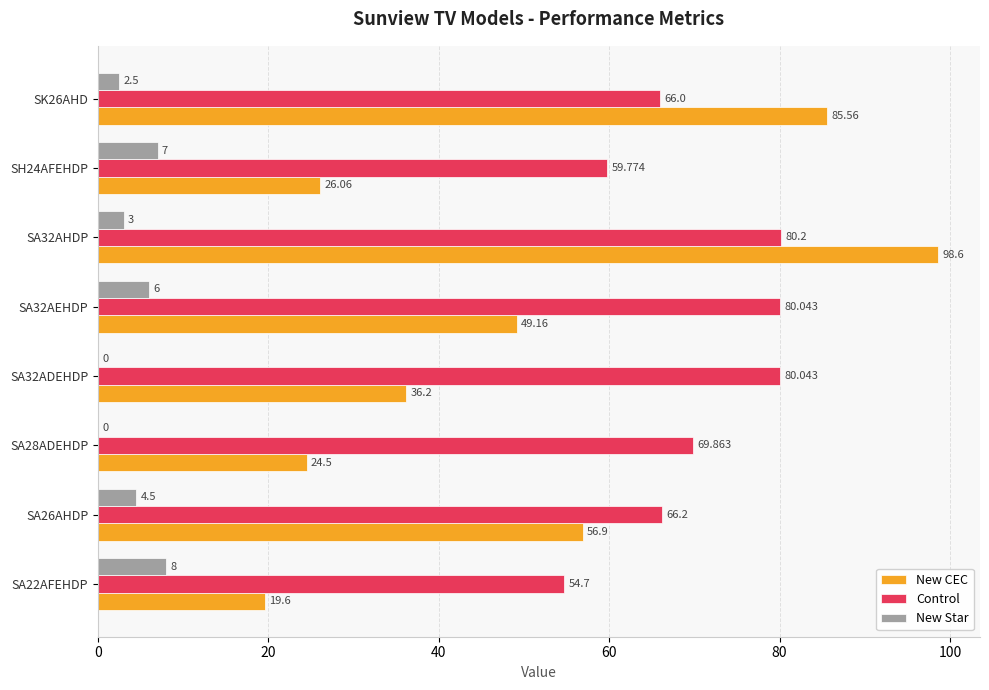

Which series has the largest total across all categories?

Control